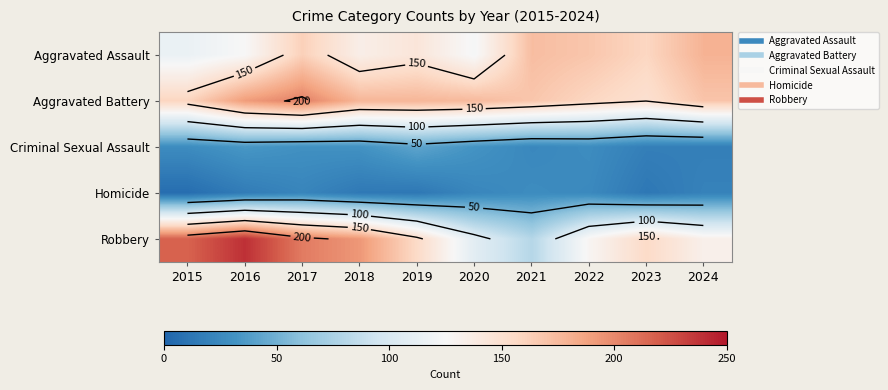

What is the sum of the Aggravated Battery values at 2024 and 2017?

373